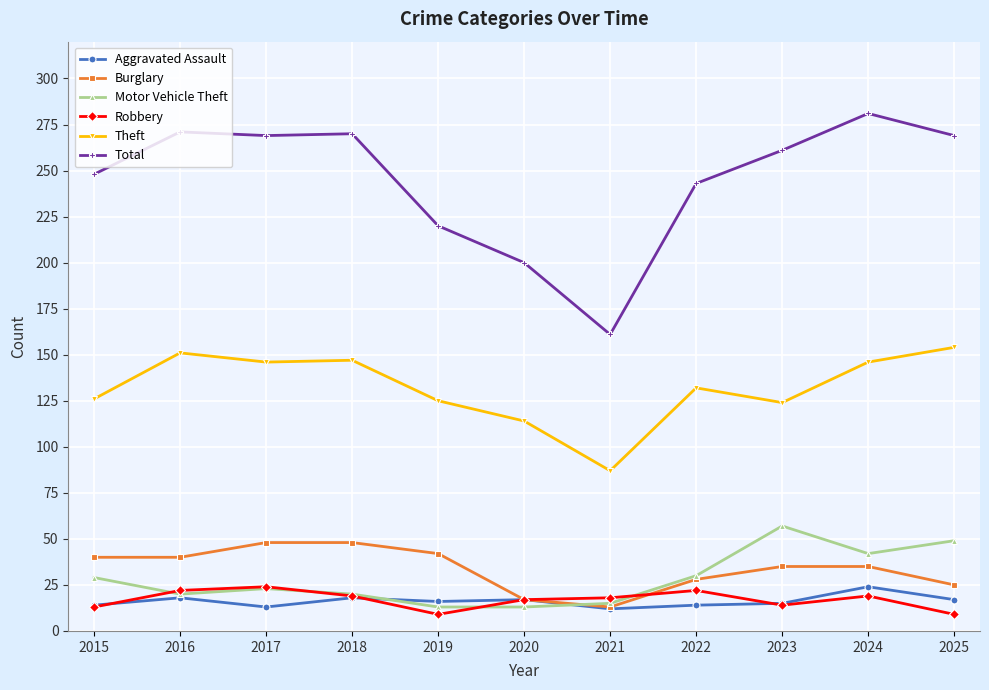

True or false: Robbery and Theft cross at least once.

False